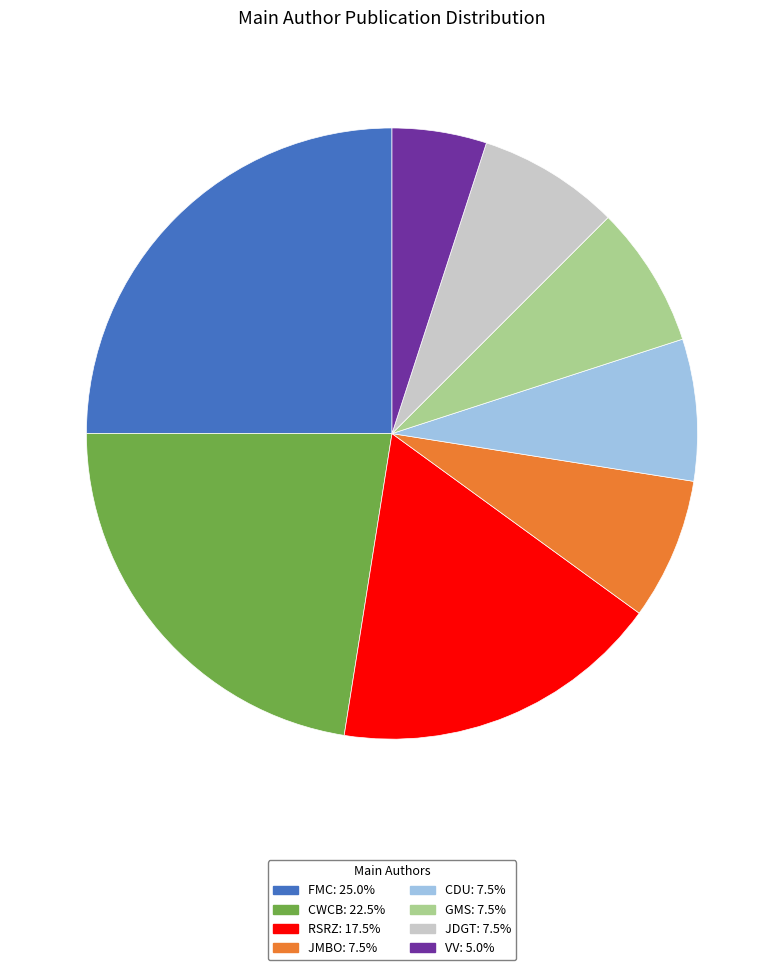

Does any single category account for the majority?

No